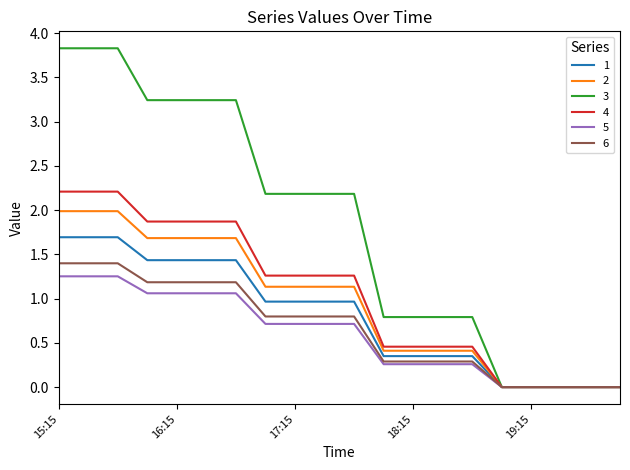

What is the greatest value displayed?

3.8